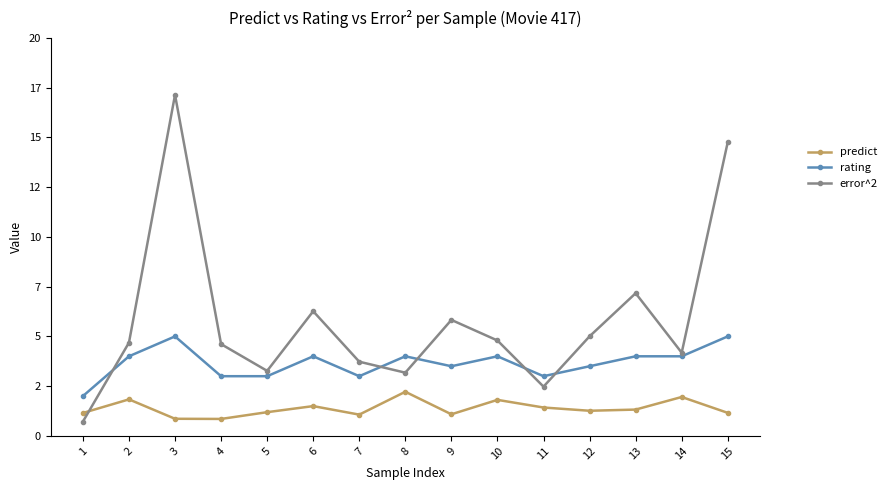

Is this an area chart (filled region under the line)?

No